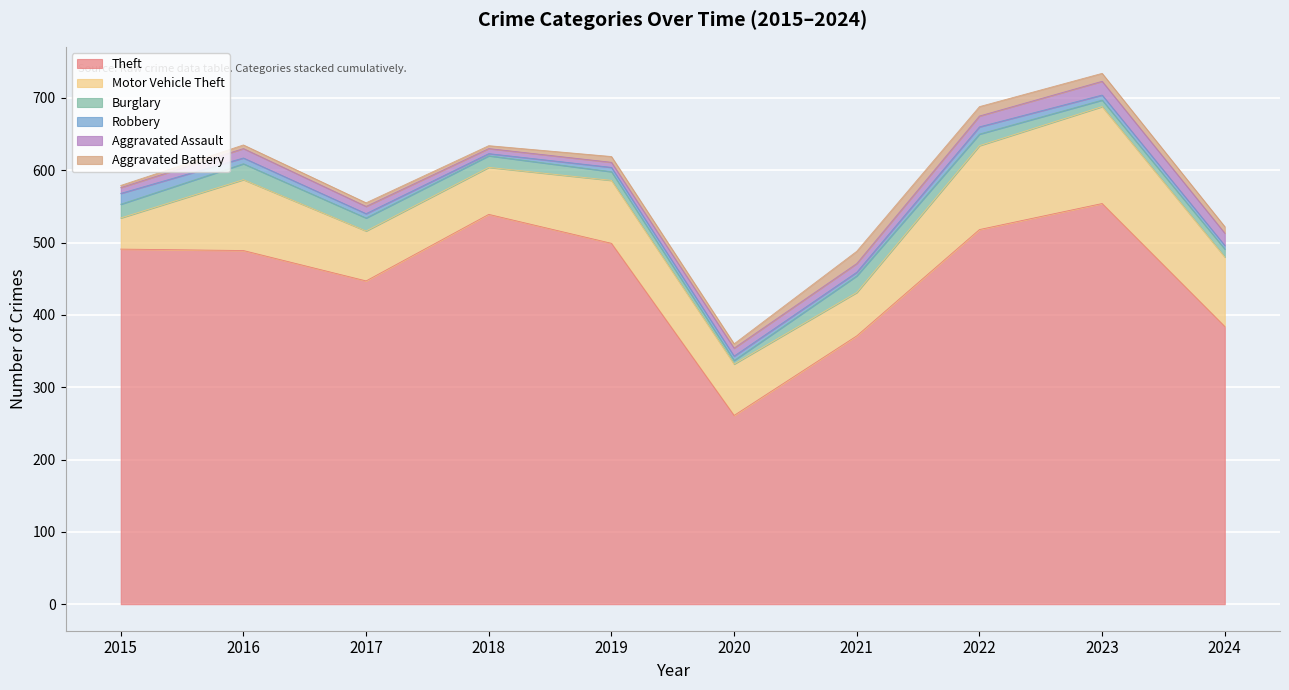

What is the sum of all Motor Vehicle Theft values?

839